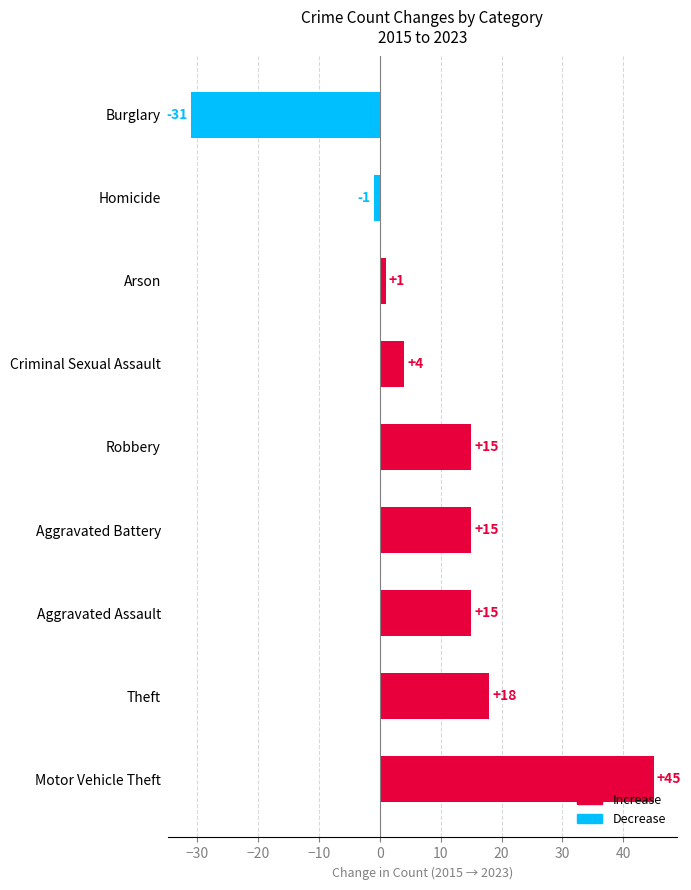

Reading bottom to top, transcribe all the data shown in this chart.

45	18	15	15	15	4	1	-1	-31